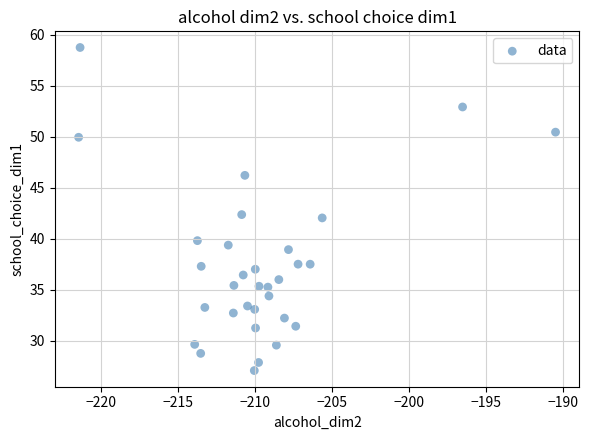

How many points are shown in the scatter plot?

32